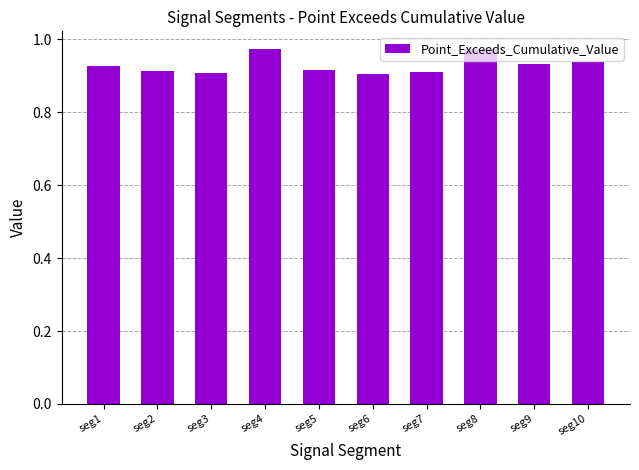

What is the sum of the values at seg7 and seg3?

1.8